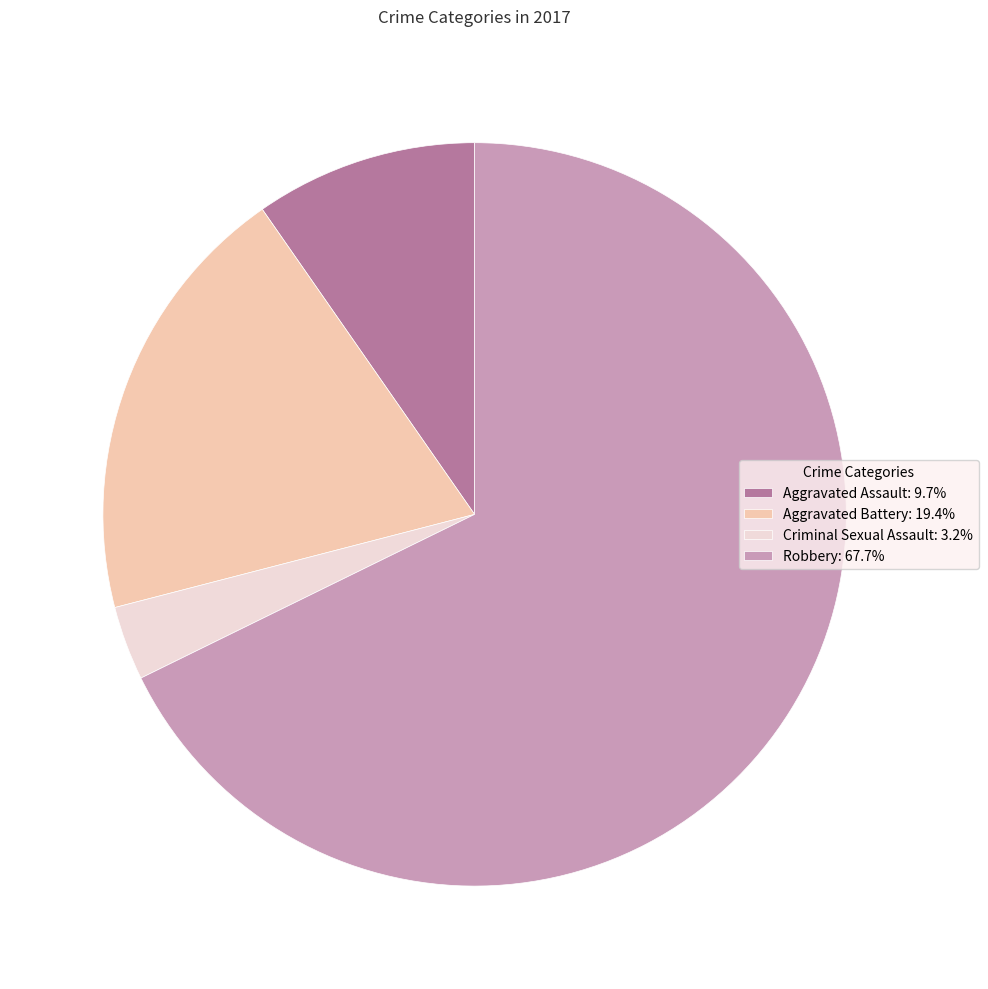

Count the number of slices in the pie.

4